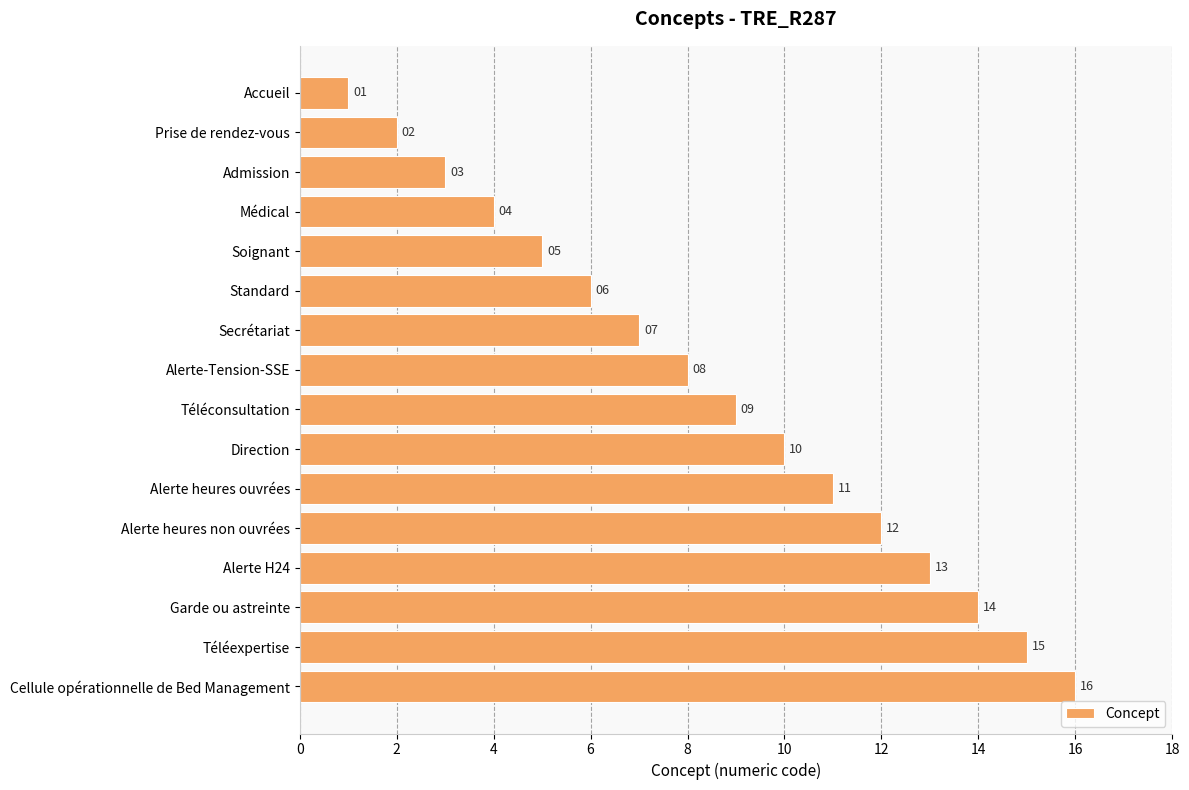

What is the value of the 4th bar from the top?

4